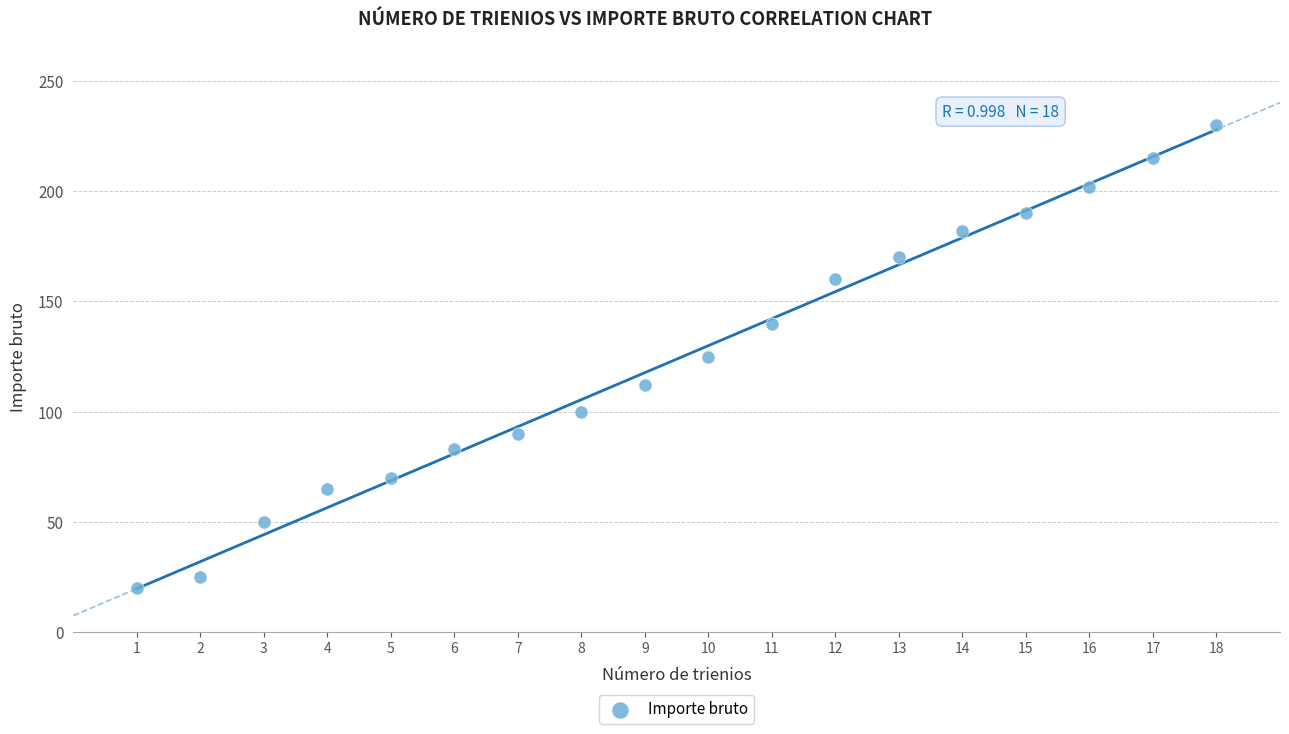

What is the range of X values (max minus min)?

17